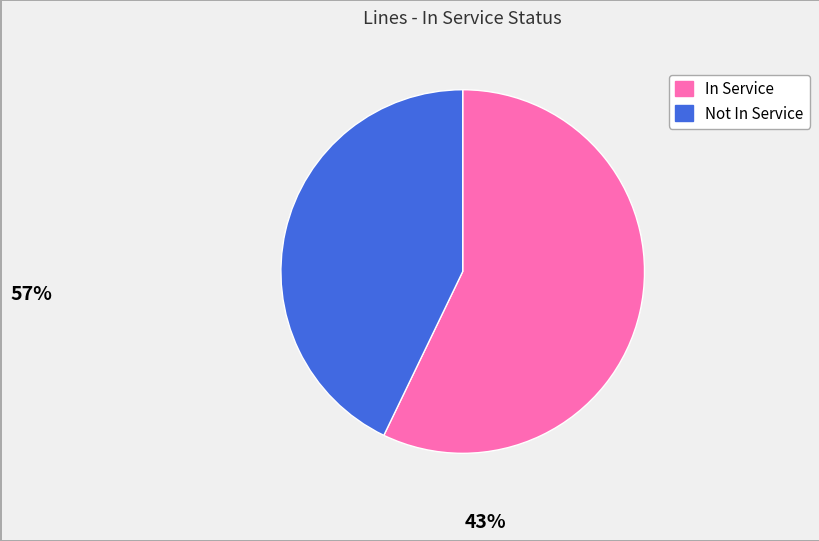

Does any single category account for the majority?

Yes